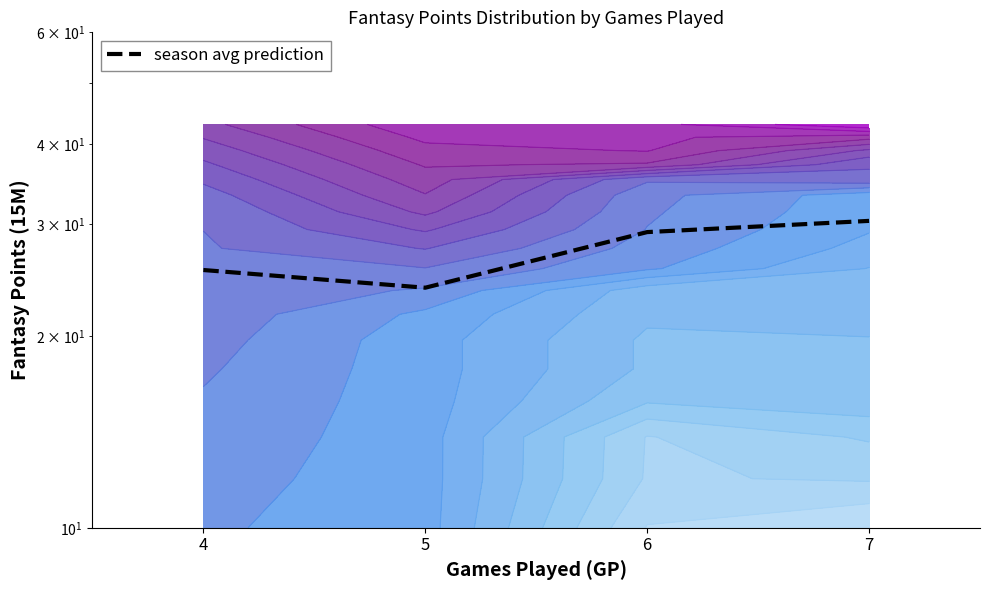

The chart shows a value of 25.4 at 4. True or false?

True